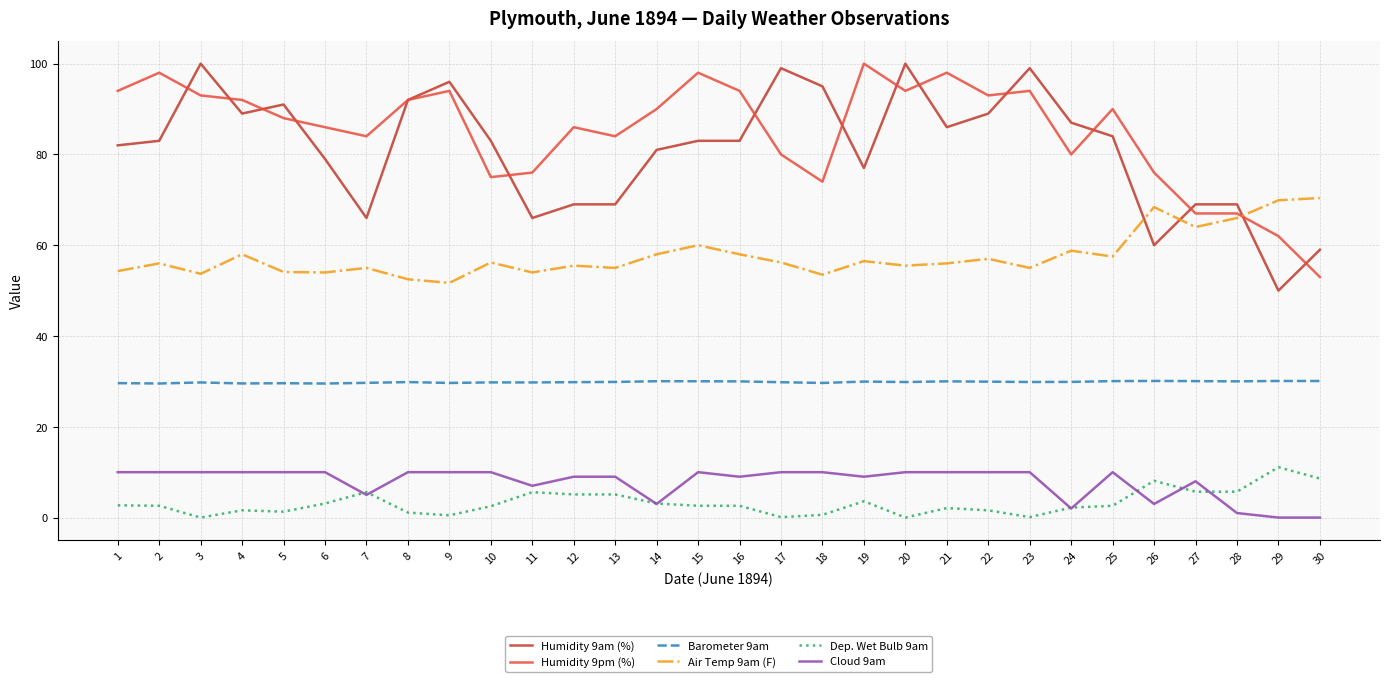

What is the total value across all series at 1?

272.6